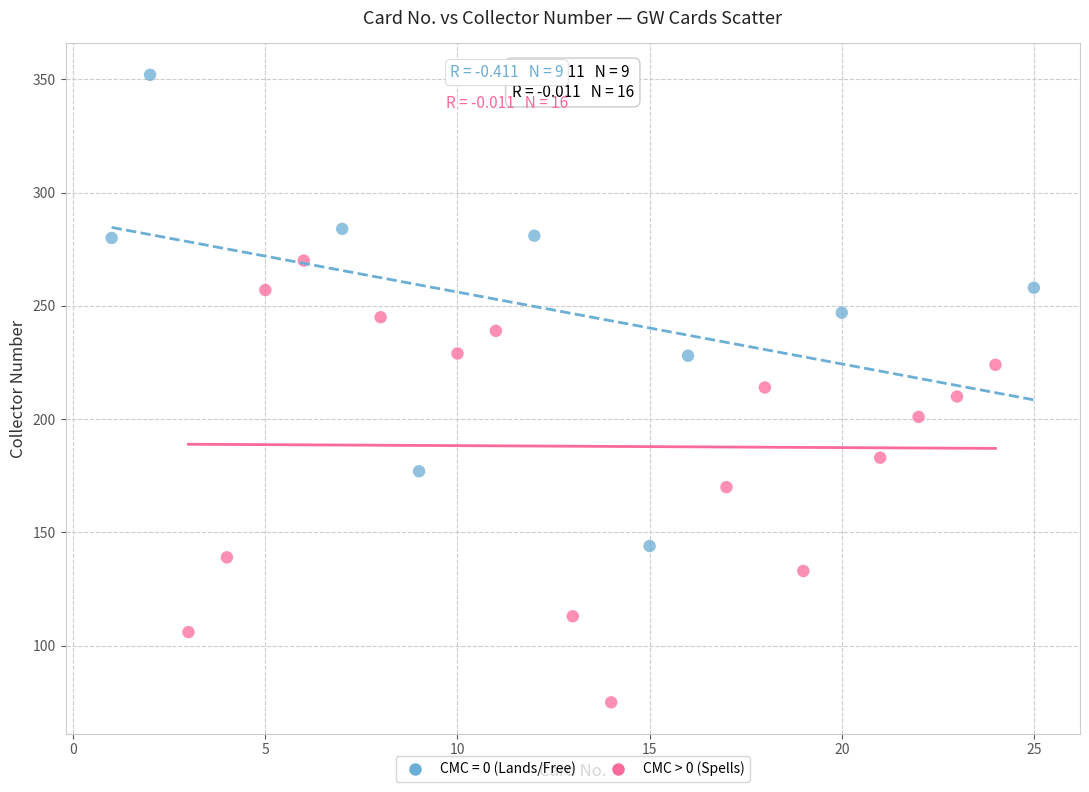

Which series contains the highest Y value?

CMC = 0 (Lands/Free)